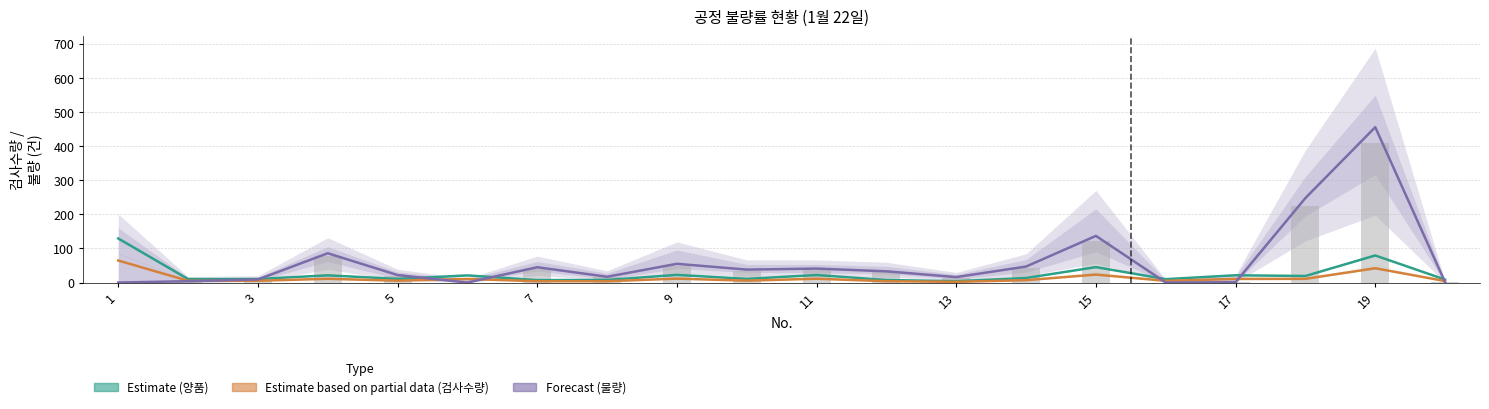

Between 15 and 19, which is larger?

19